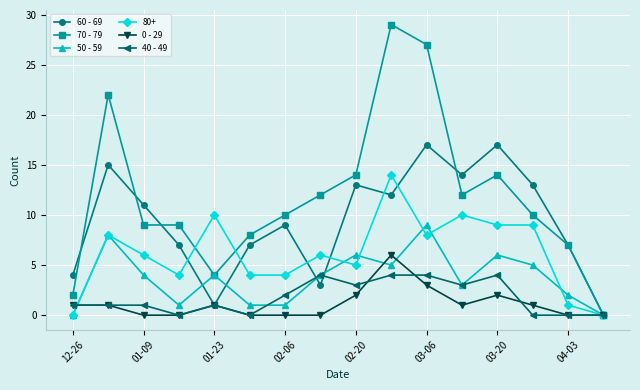

What is the sum of all 50 - 59 values?

59